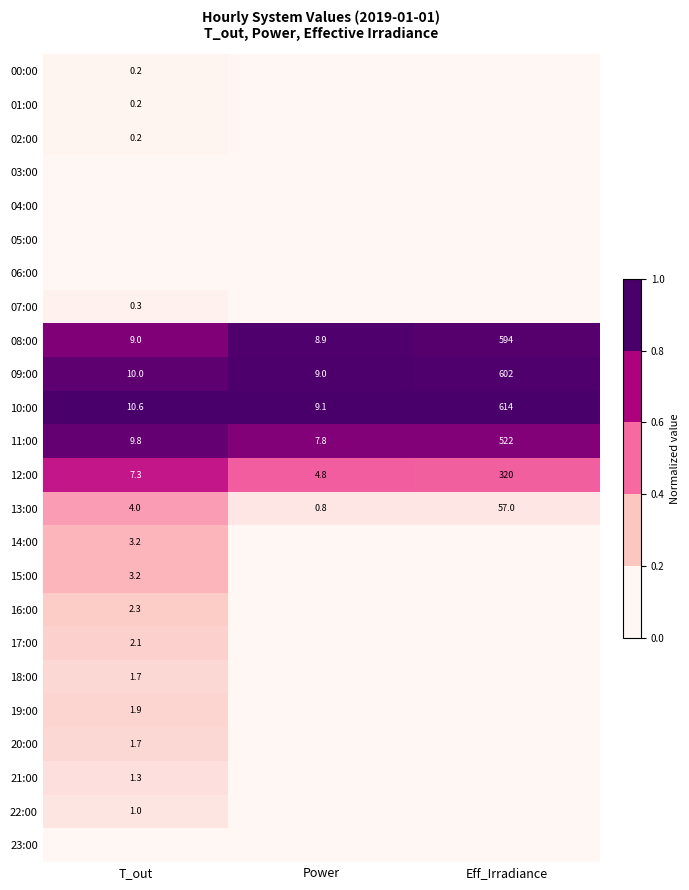

What is the average value of the 13:00 series?

20.6